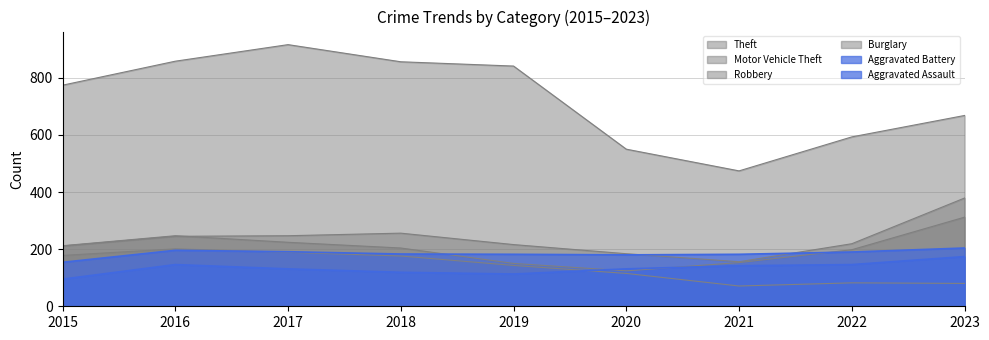

After their last crossing, which series has the higher values: Motor Vehicle Theft or Robbery?

Motor Vehicle Theft